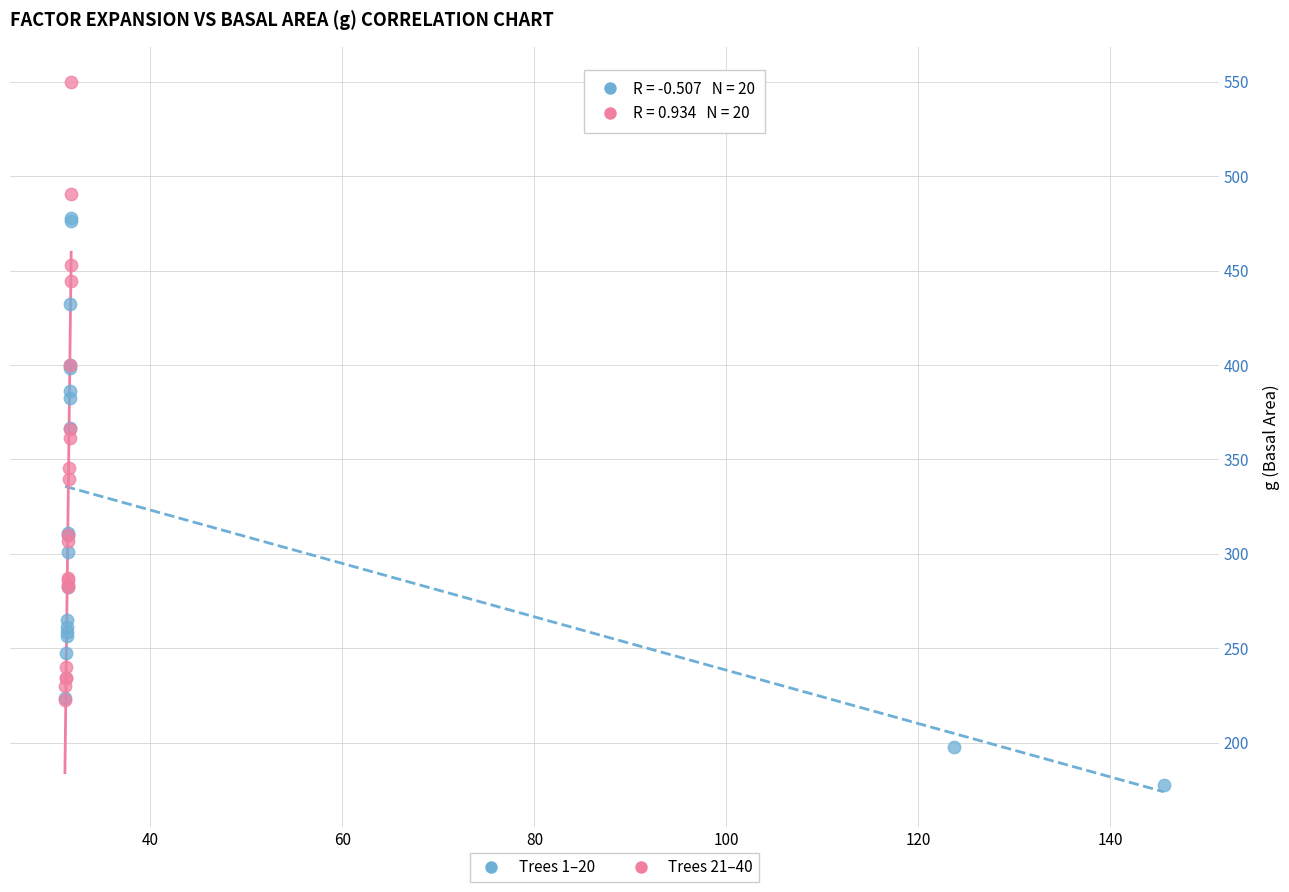

Which series reaches the maximum Y coordinate?

Trees 21–40